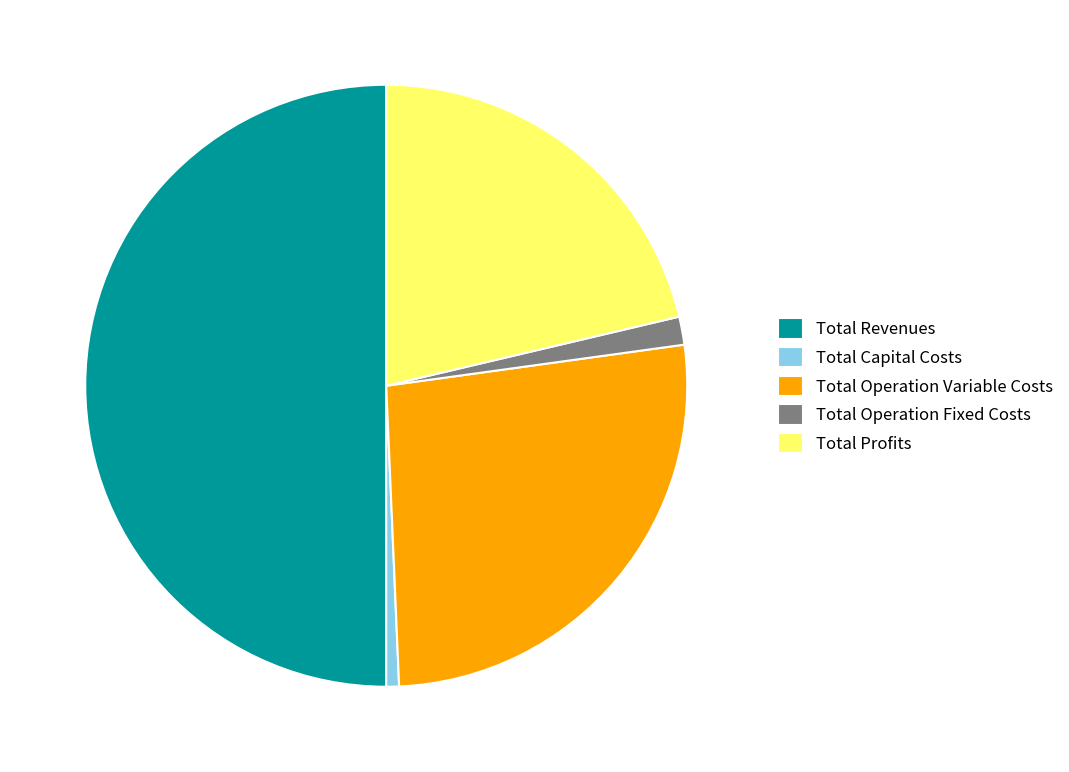

Which slice is the largest?

Total Revenues